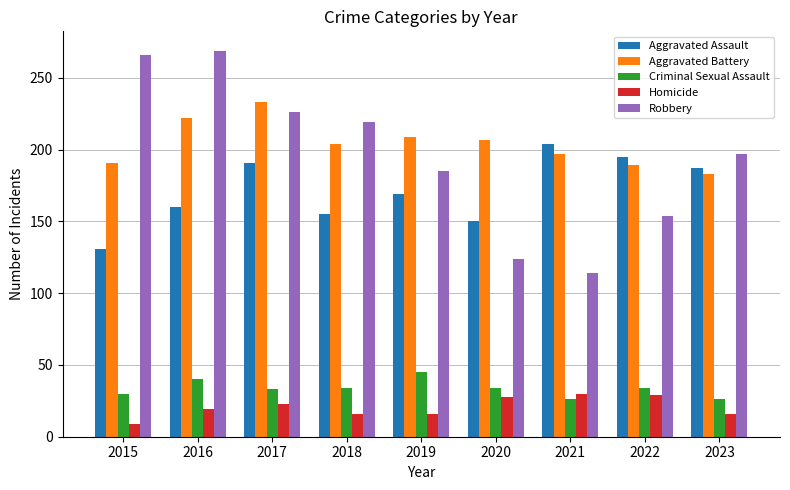

What is the spread (max minus min) of values at 2016?

250